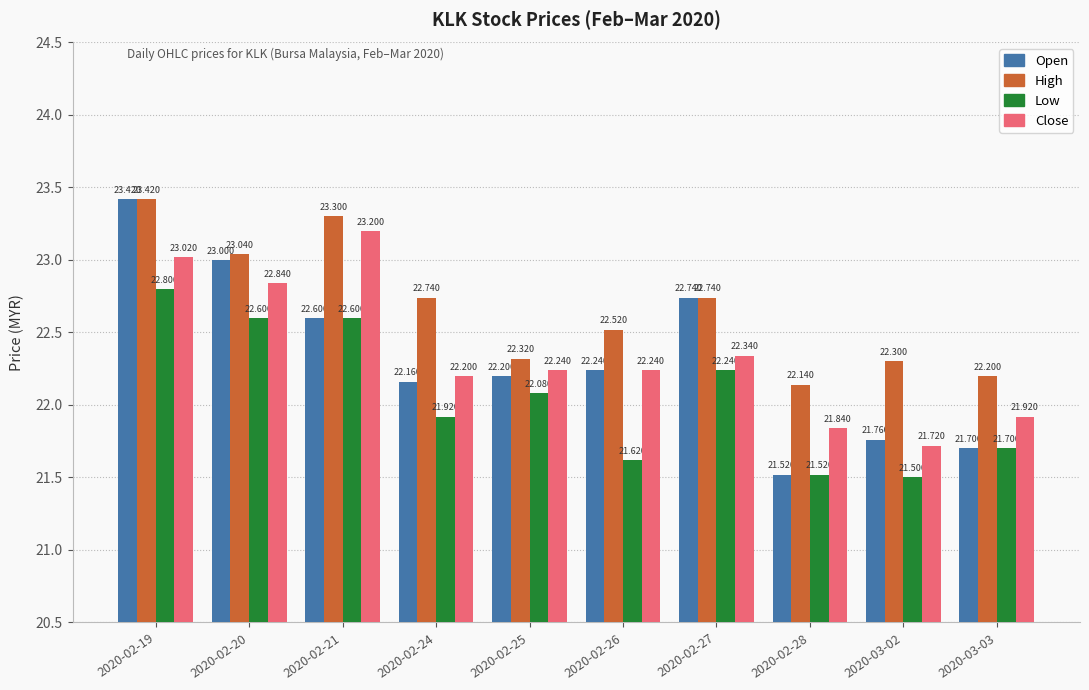

At how many categories does at least one series exceed 23?

3